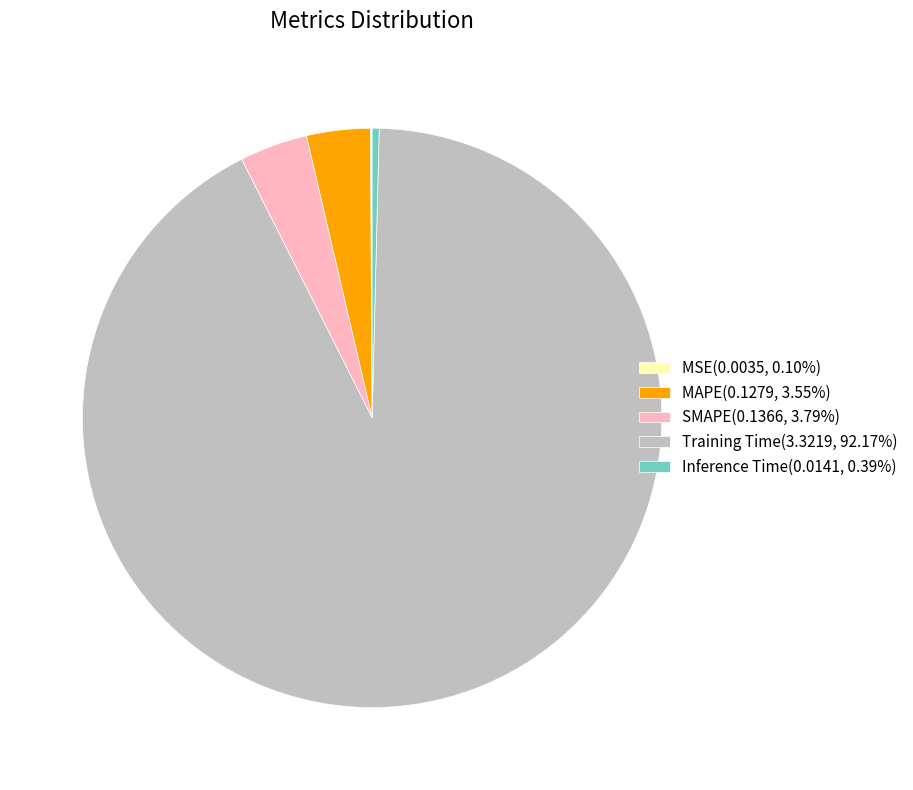

Which slice represents more than half of the pie?

Training Time